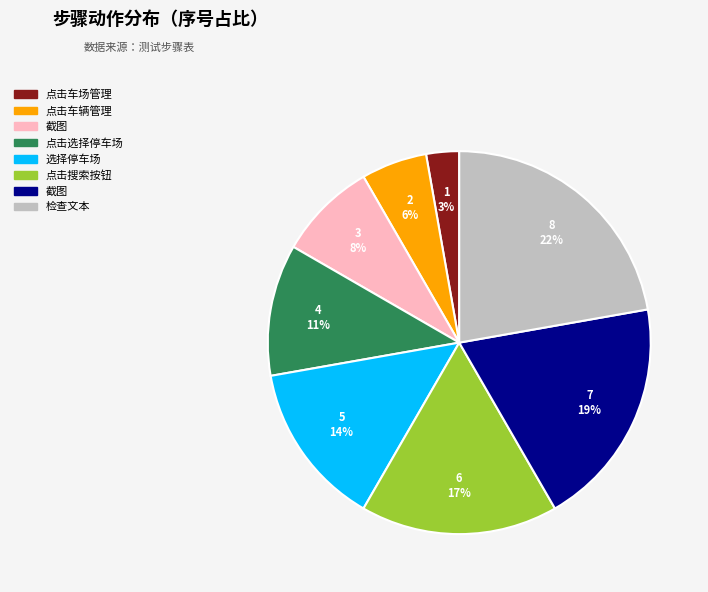

Does any single category account for the majority?

No